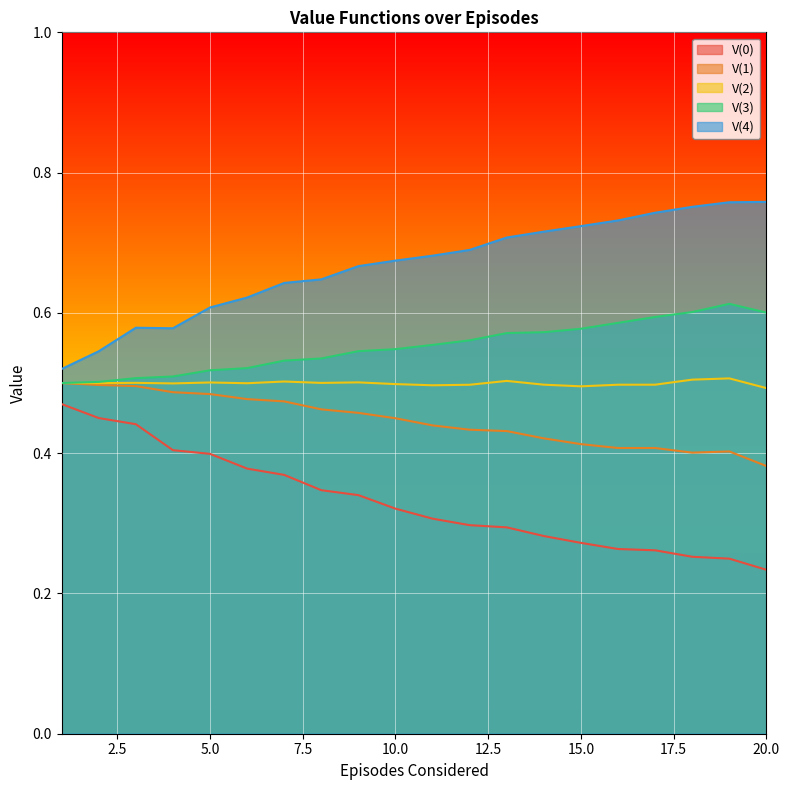

Count the number of data series in this chart.

5